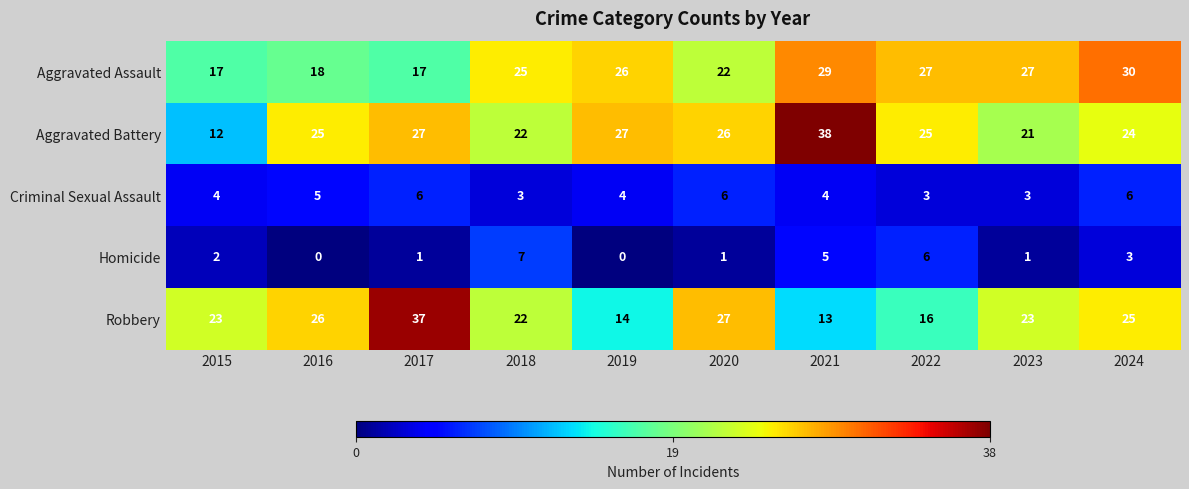

Between 2015 and 2017, which series saw the biggest shift?

Aggravated Battery